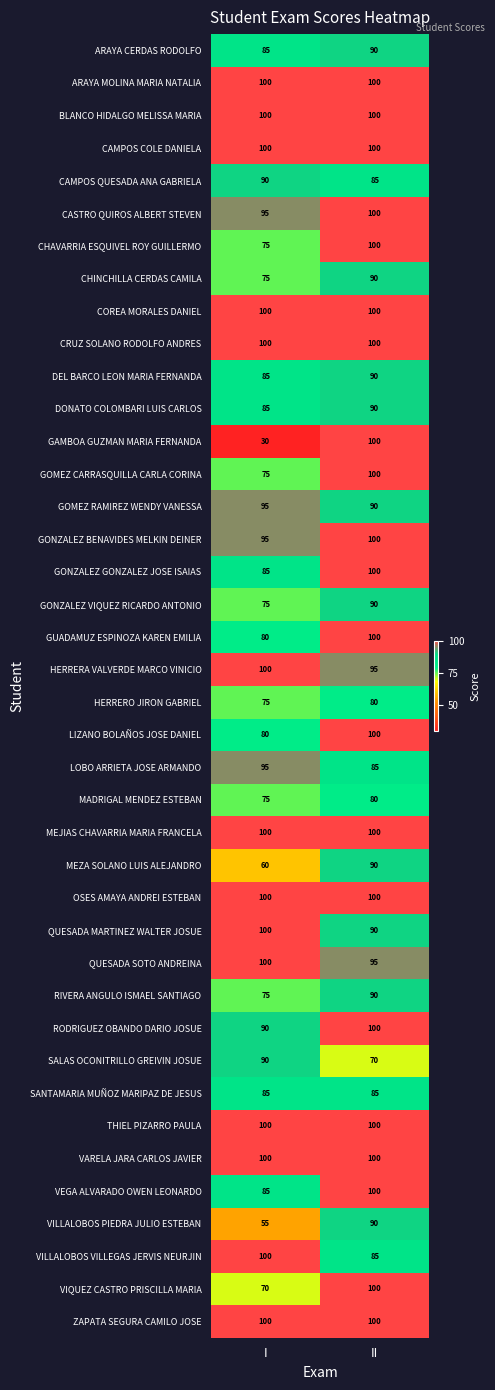

What is the sum of the VILLALOBOS VILLEGAS JERVIS NEURJIN values at II and I?

185